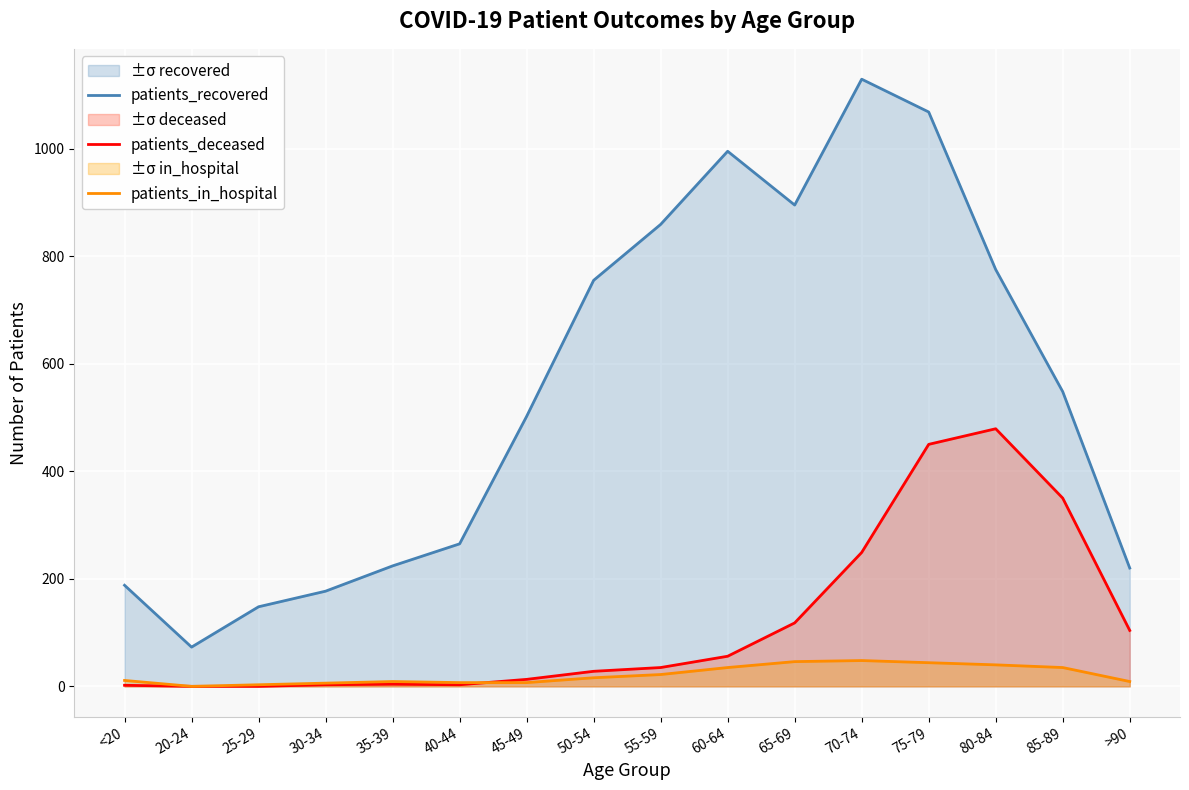

The value of patients_recovered at 50-54 is 350. True or false?

False